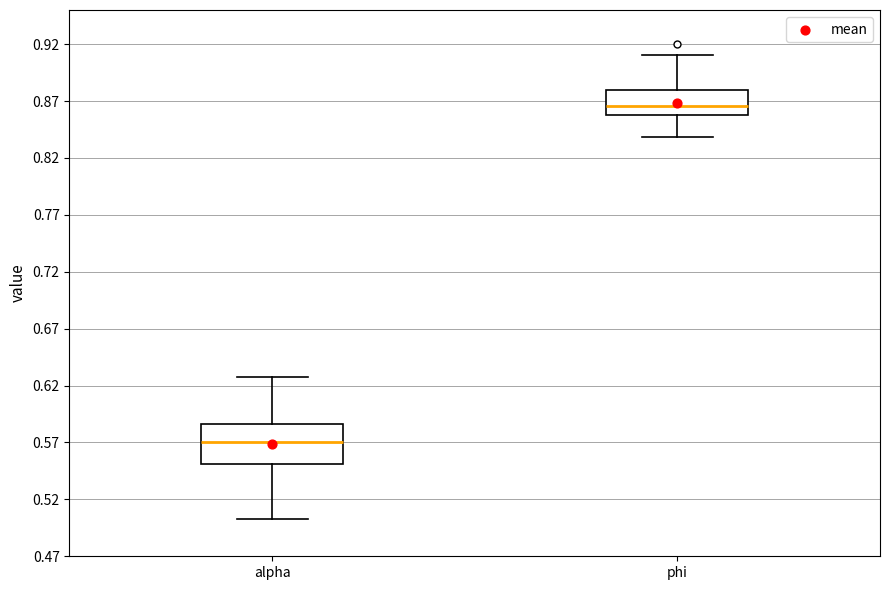

Which box's median line is the highest?

phi